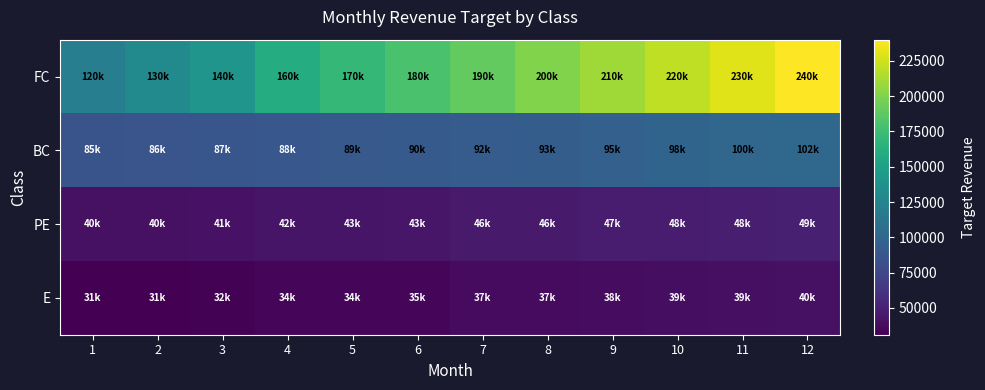

What is the total value across all series at 5?

336500